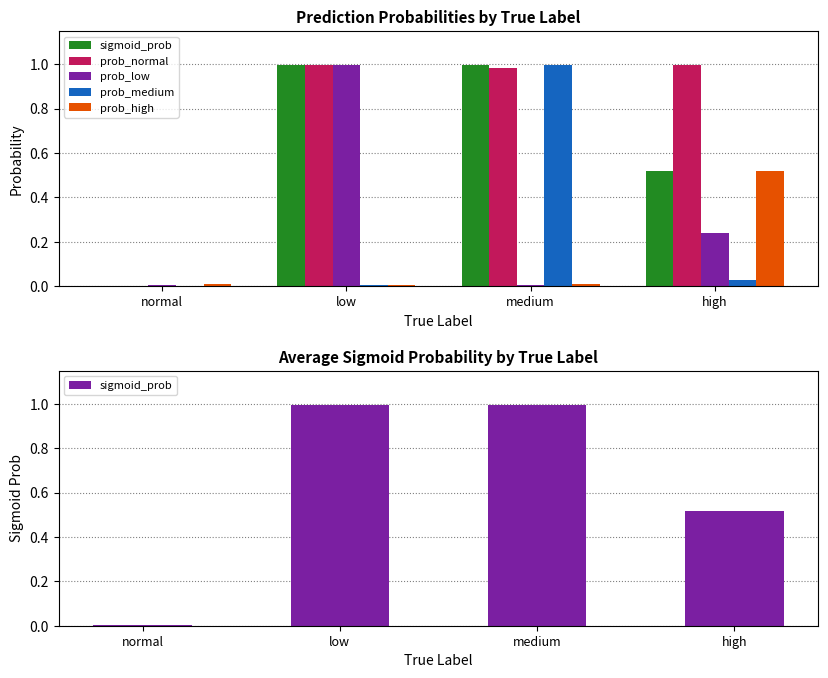

What is the total value across all series at high?

2.3